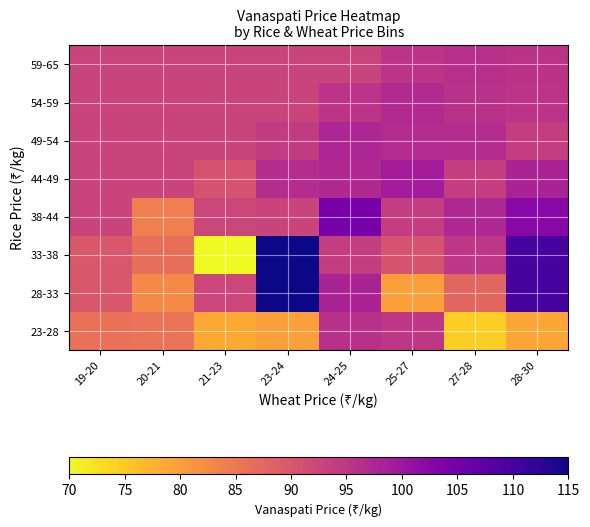

What is the difference between the highest and lowest values at 23-24?

35.0